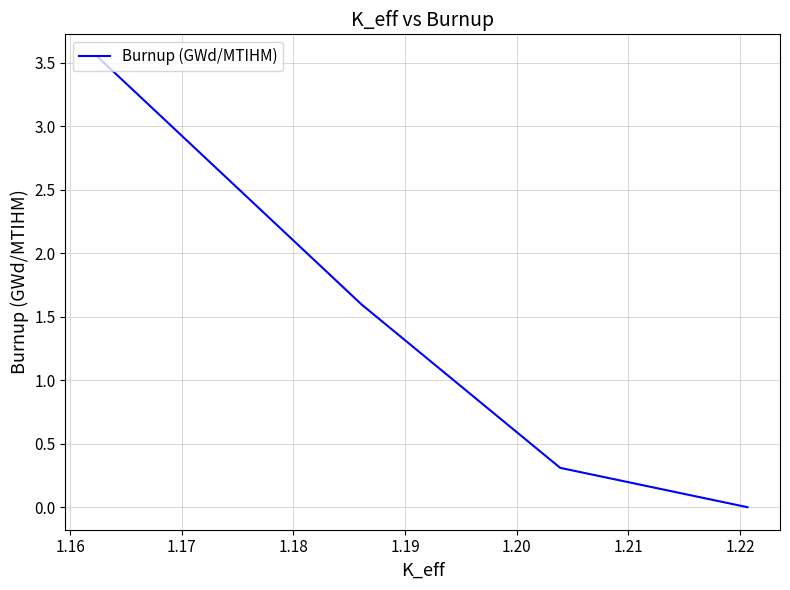

How many data points are above 1?

2